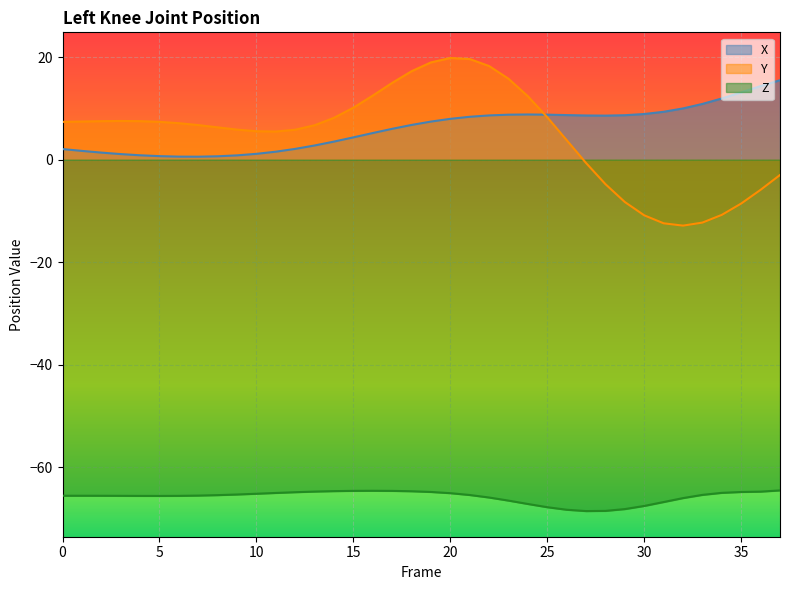

At which category does X reach its first local peak?

24